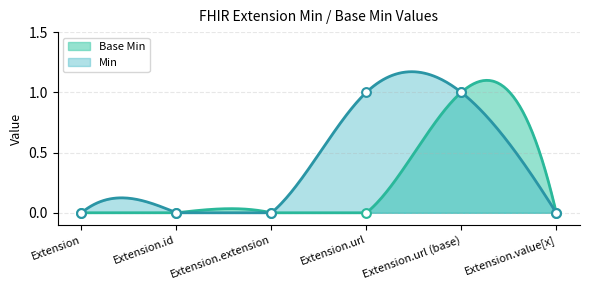

Between Extension.url (base) and Extension.id, which is larger?

Extension.url (base)